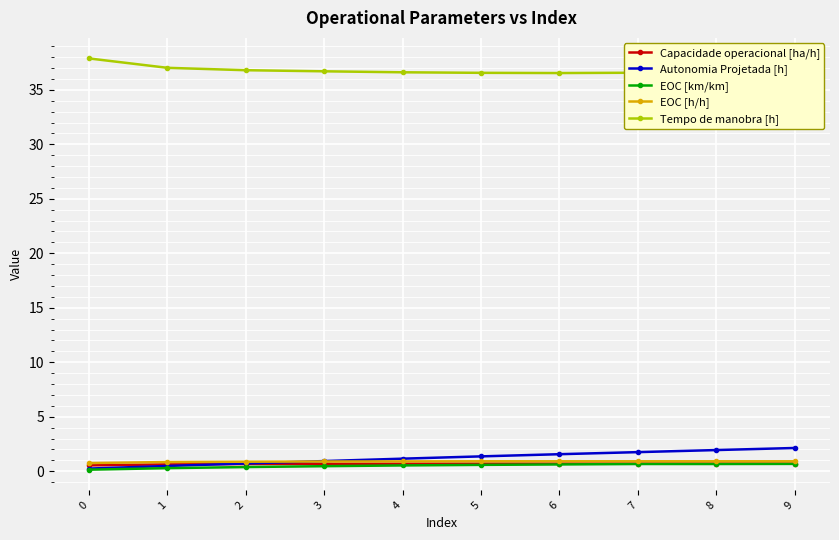

What is the minimum value shown in the chart?

0.1